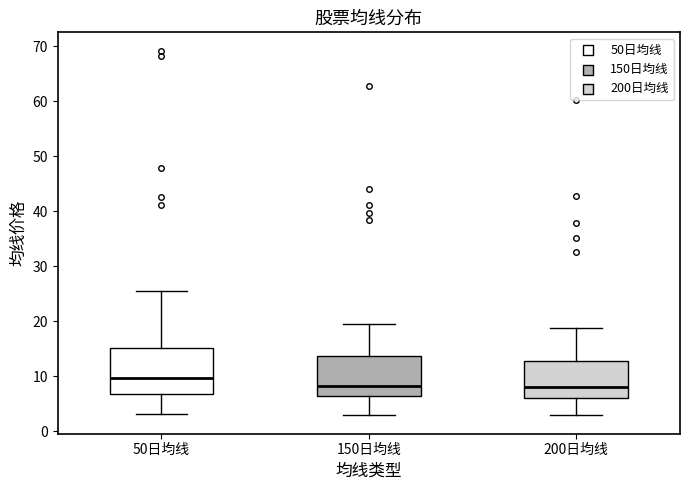

Reading left to right, read every box against the y-axis: the position of its median line, the range the box covers, and the ends of its whiskers. The values are not printed on the chart, so give them approximately, as read against the axis.

50日均线: median 10, box 7 to 15, whiskers 3 to 25
150日均线: median 8, box 6 to 14, whiskers 3 to 19
200日均线: median 8, box 6 to 13, whiskers 3 to 19